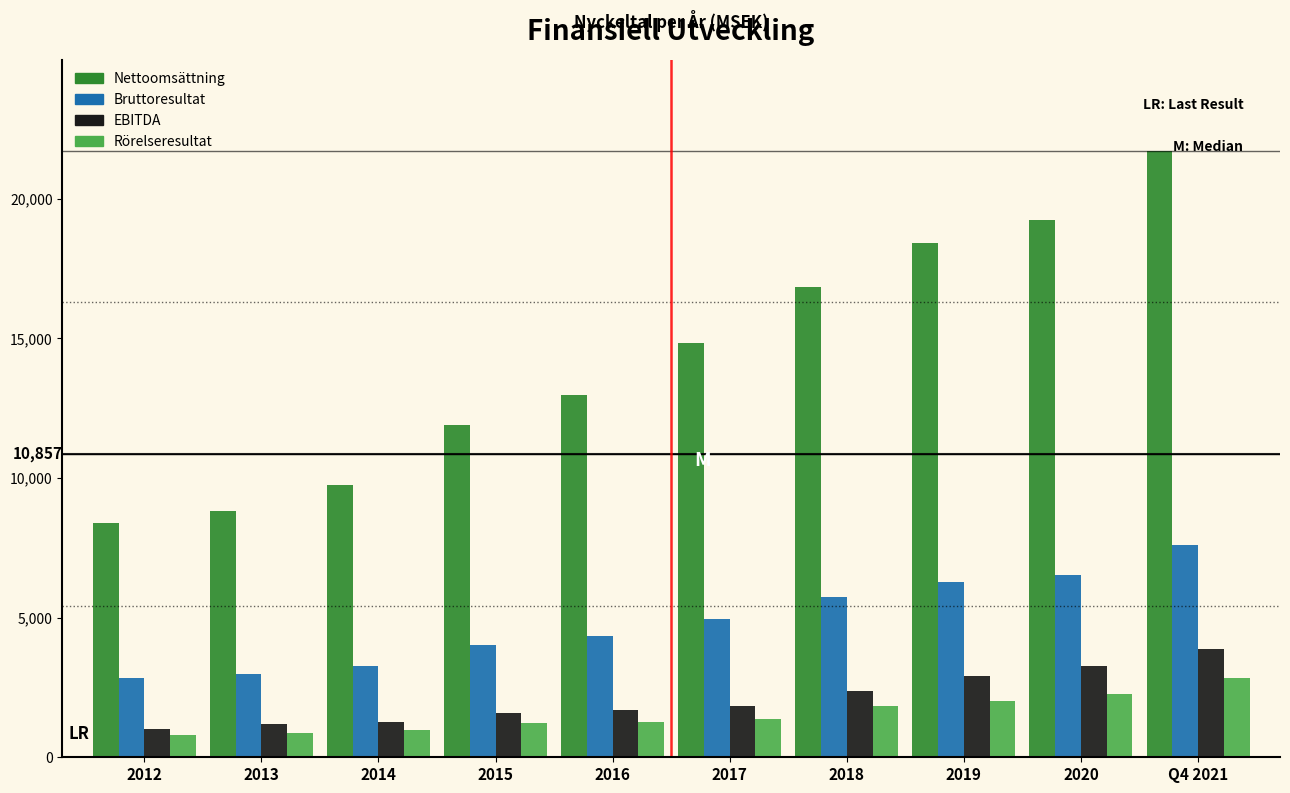

Which series has the largest range (max minus min)?

Nettoomsättning